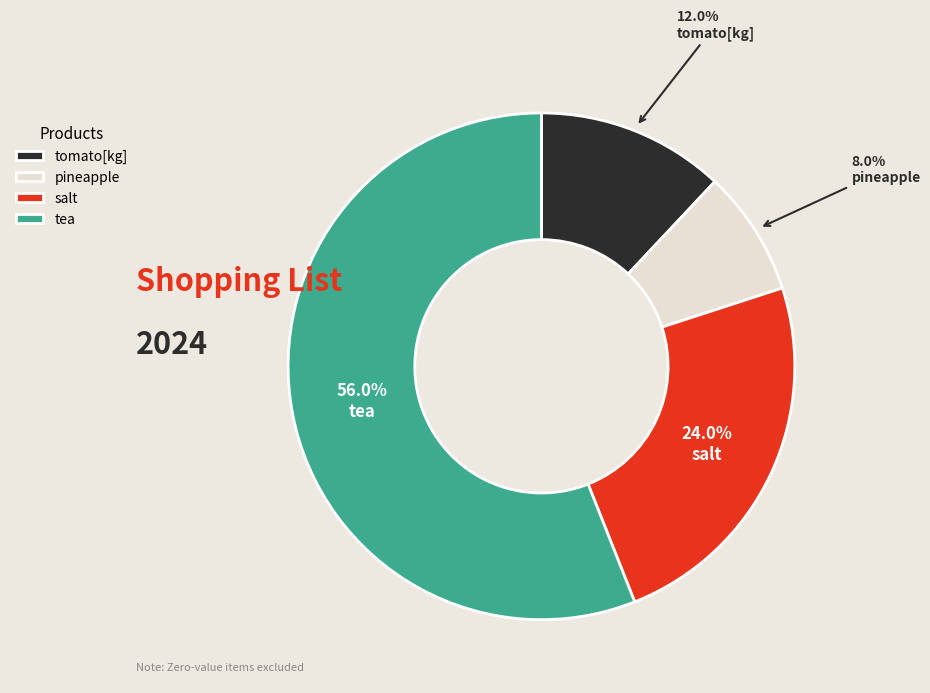

How many segments does this pie chart have?

4